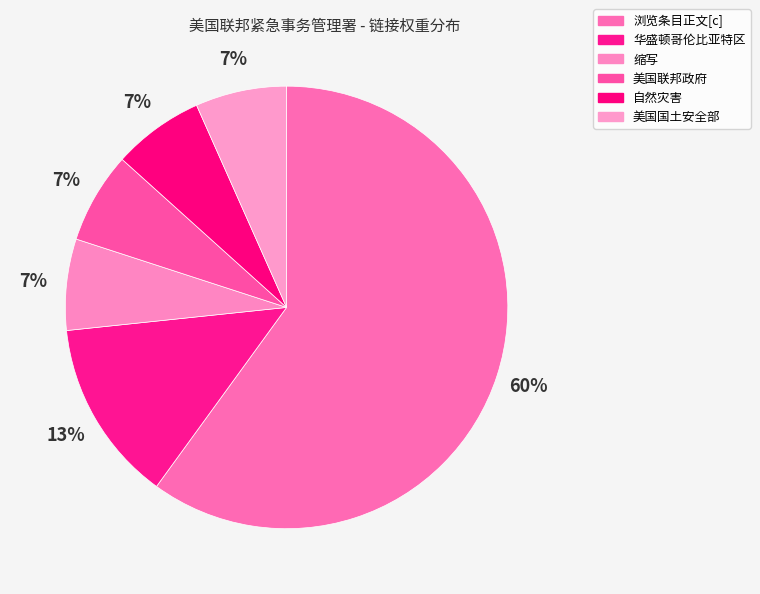

Does 浏览条目正文[c] account for over 50% of the chart?

Yes